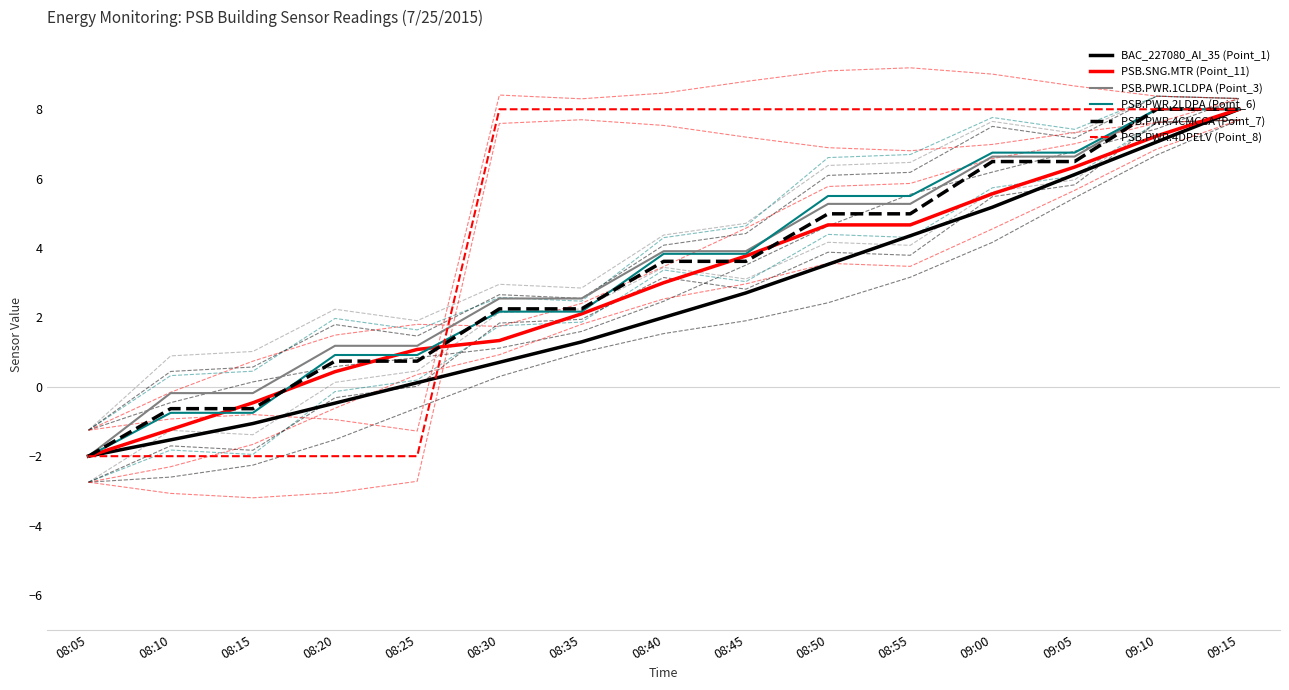

The PSB.SNG.MTR (Point_11) series shows -0.6 at 08:15. True or false?

False